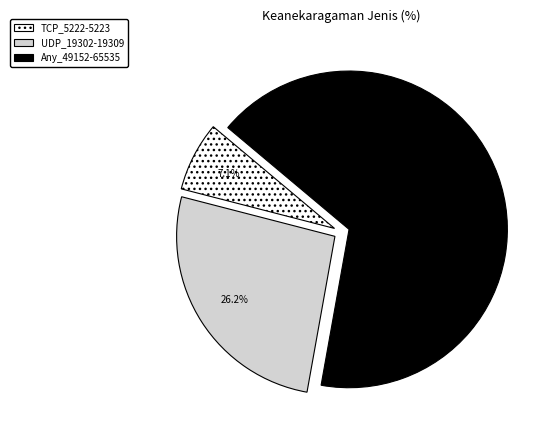

Rank the categories by value from lowest to highest.

TCP_5222-5223, UDP_19302-19309, Any_49152-65535